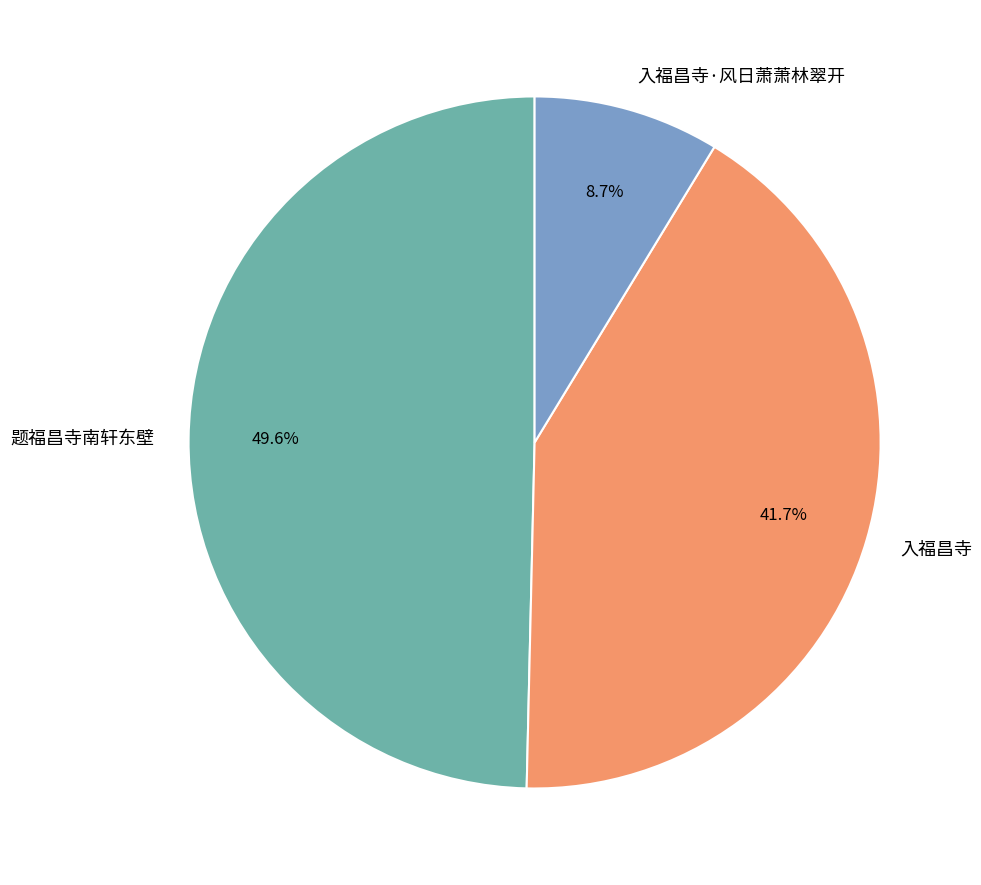

How many slices are in this pie chart?

3